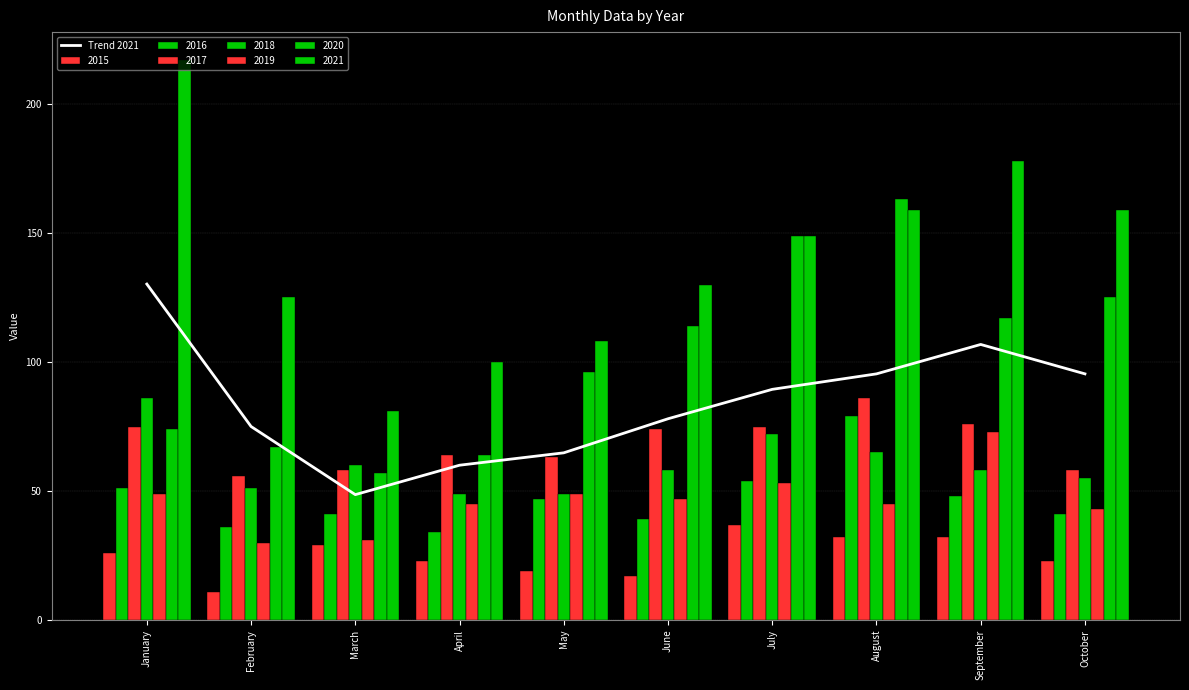

Which has a higher value, September or March?

September